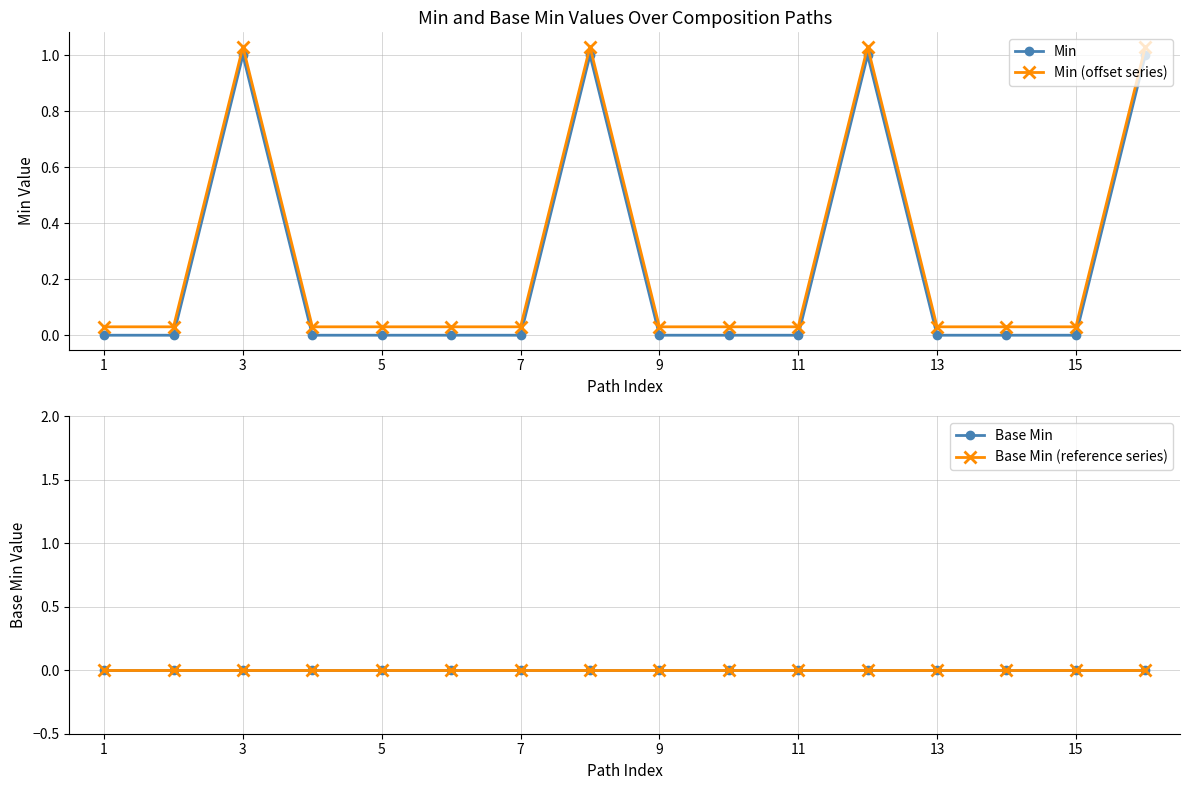

How many Min values are between 0 and 1?

16